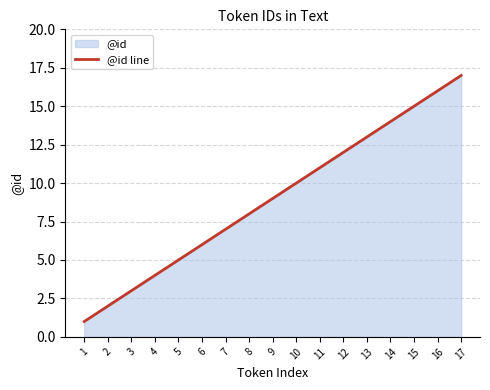

Reading left to right, what are all the values shown in this chart?

1=1	2=2	3=3	4=4	5=5	6=6	7=7	8=8	9=9	10=10	11=11	12=12	13=13	14=14	15=15	16=16	17=17